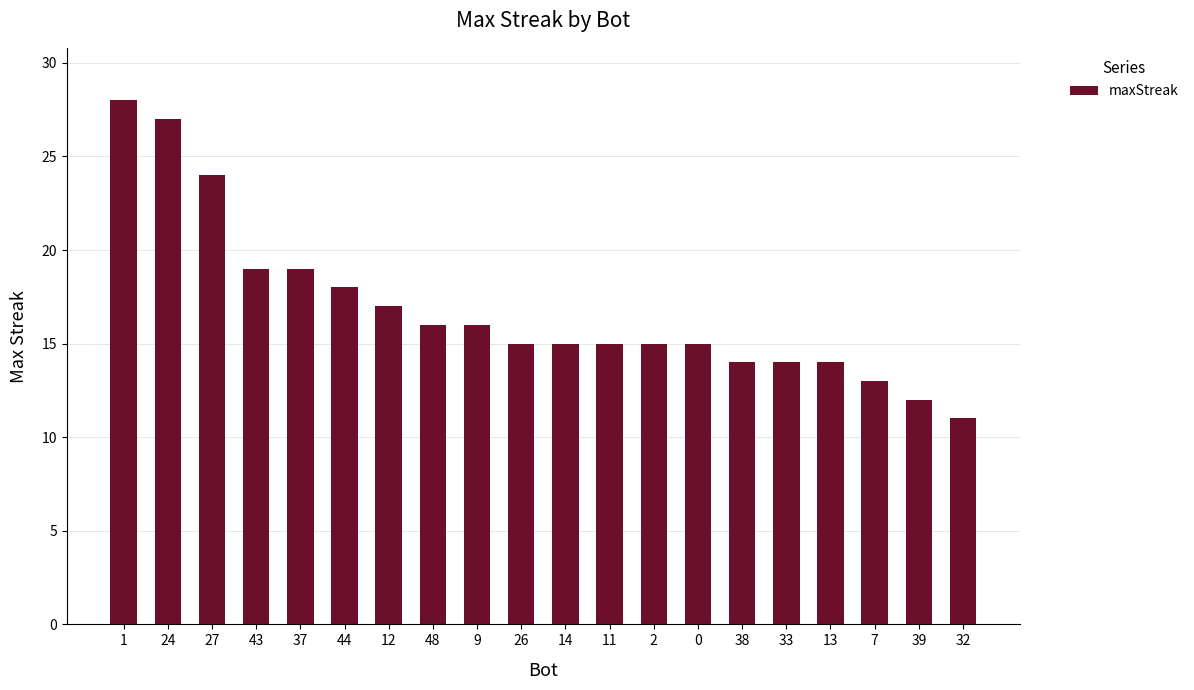

What is the sum of all values?

337